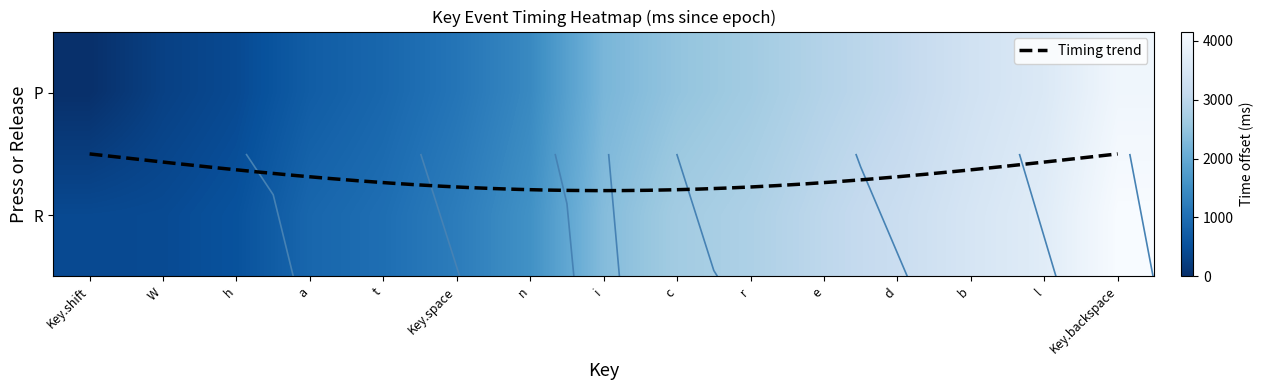

Reading right to left, list all the values displayed in this chart.

P: Key.backspace=4008	l=3576	b=3353	d=3068	e=2882	r=2656	c=2492	i=2230	n=1424	Key.space=1105	t=877	a=718	h=418	W=271	Key.shift=0
R: Key.backspace=4158	l=3687	b=3464	d=3212	e=3014	r=2800	c=2662	i=2341	n=1552	Key.space=1229	t=998	a=873	h=541	W=430	Key.shift=408